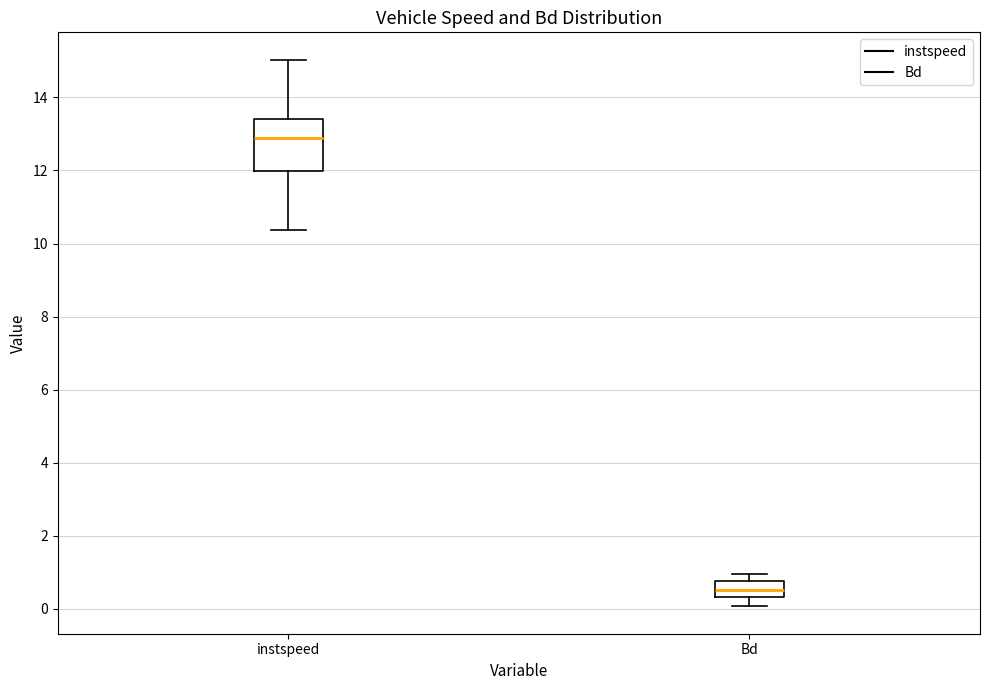

Which box is the tallest, from its lower edge to its upper edge?

instspeed